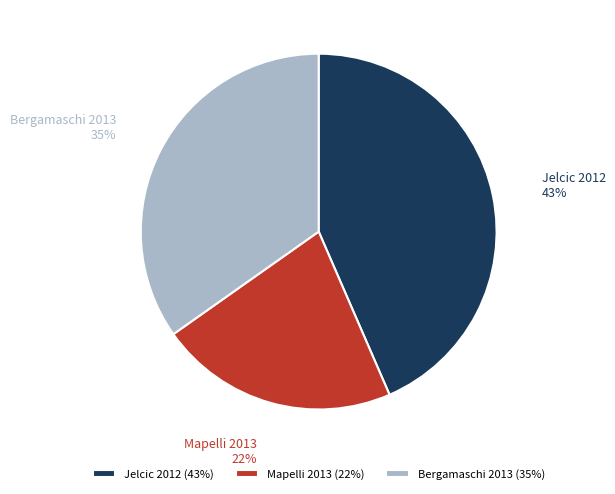

Count the number of slices in the pie.

3